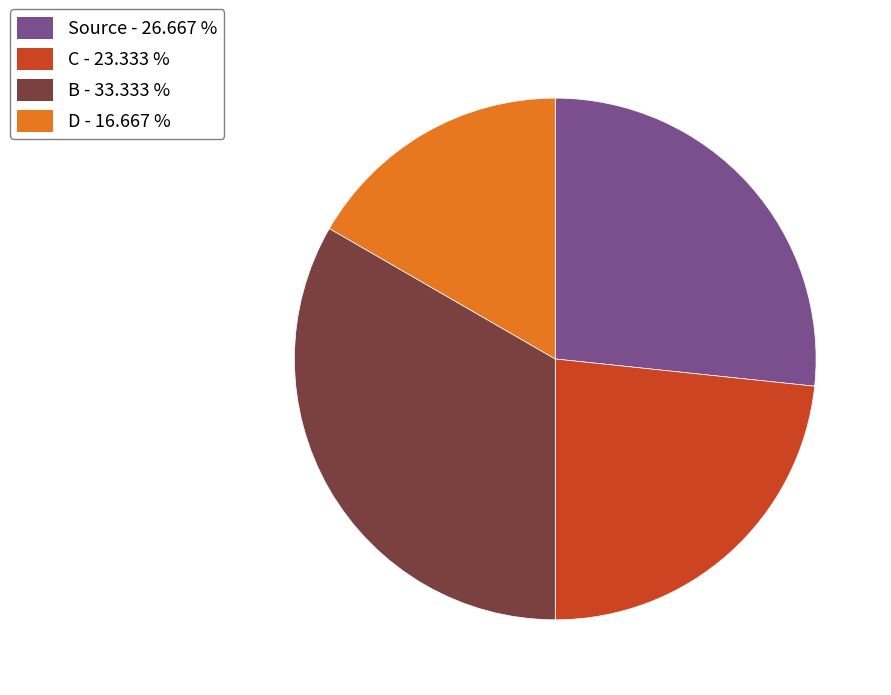

Which has a higher value, Source - 26.667 % or B - 33.333 %?

B - 33.333 %